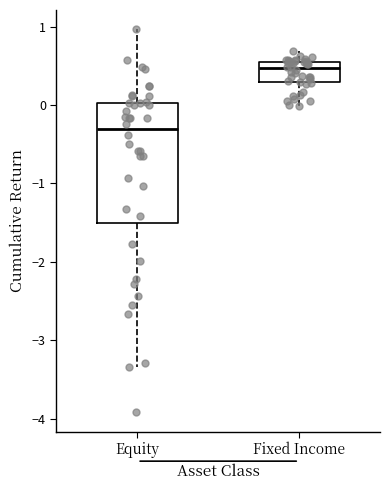

Reading left to right, read every box against the y-axis: the position of its median line, the range the box covers, and the ends of its whiskers. The values are not printed on the chart, so give them approximately, as read against the axis.

Equity: median -0.3, box -1.5 to 0.0, whiskers -3.3 to 1.0
Fixed Income: median 0.5 (just below the box's upper edge), box 0.3 to 0.5, whiskers 0.0 to 0.7